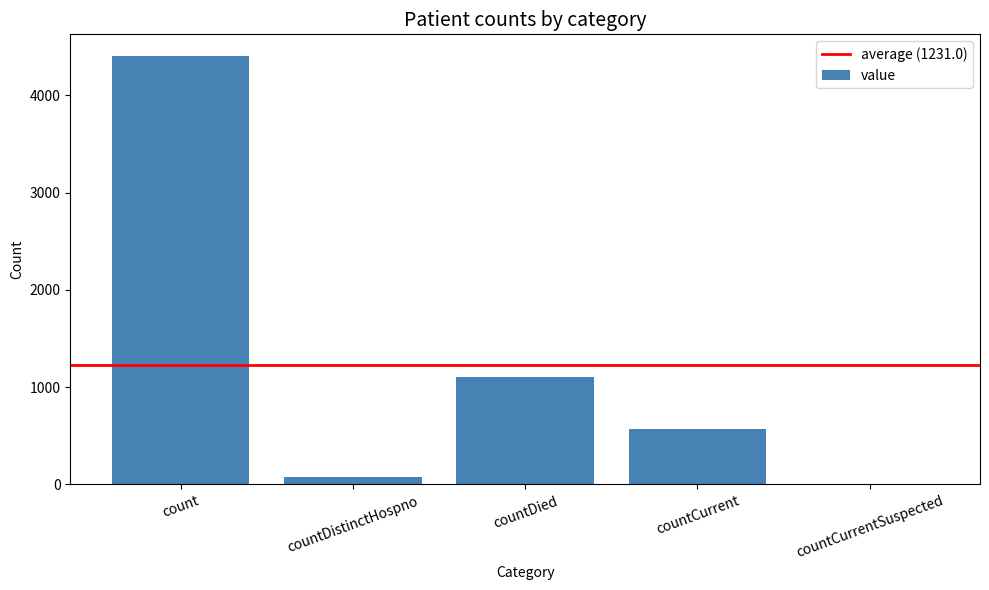

Does the chart contain stacked bars?

No